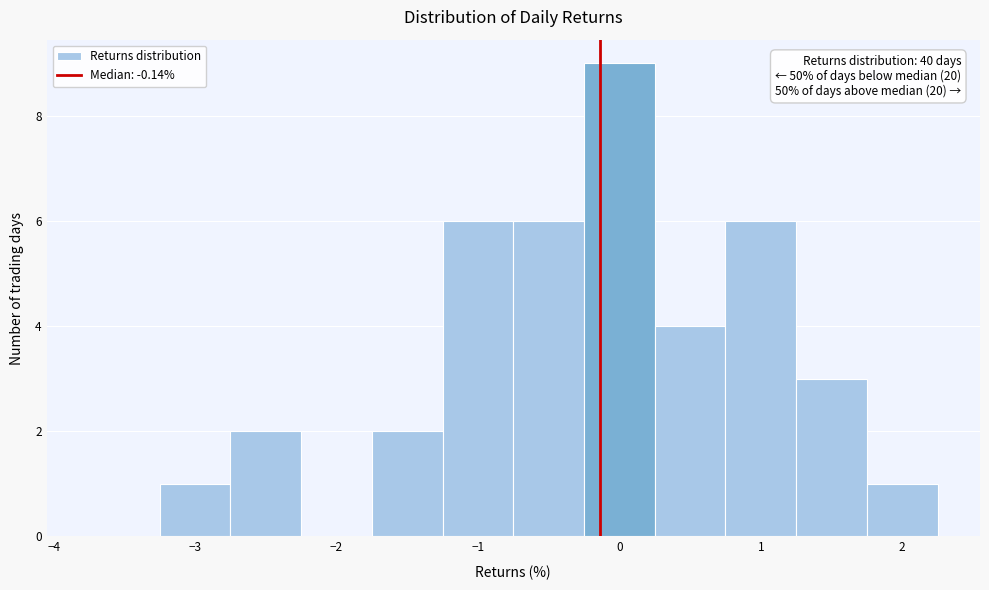

Over which range of the x-axis is the bar tallest?

-0.25 to 0.25